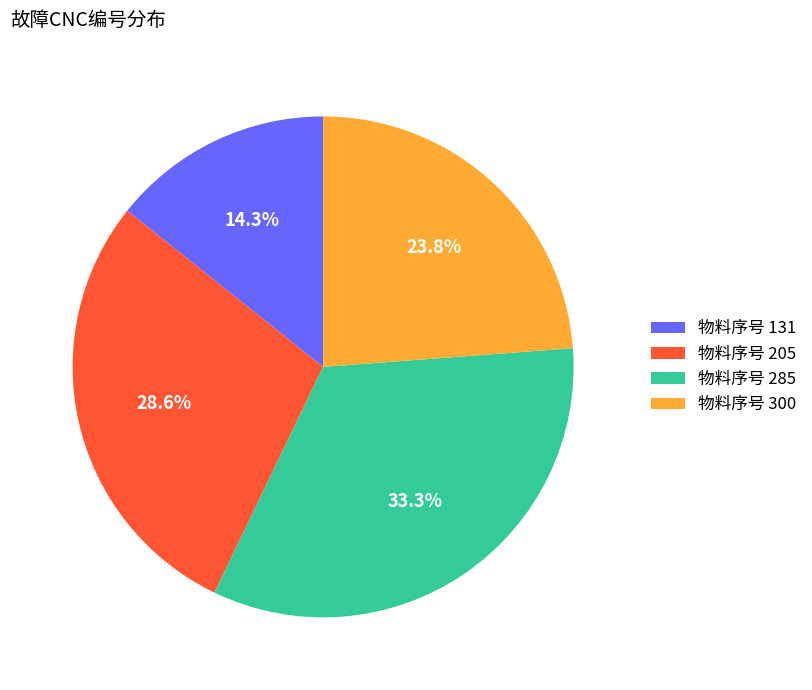

Is there a majority slice in this chart?

No